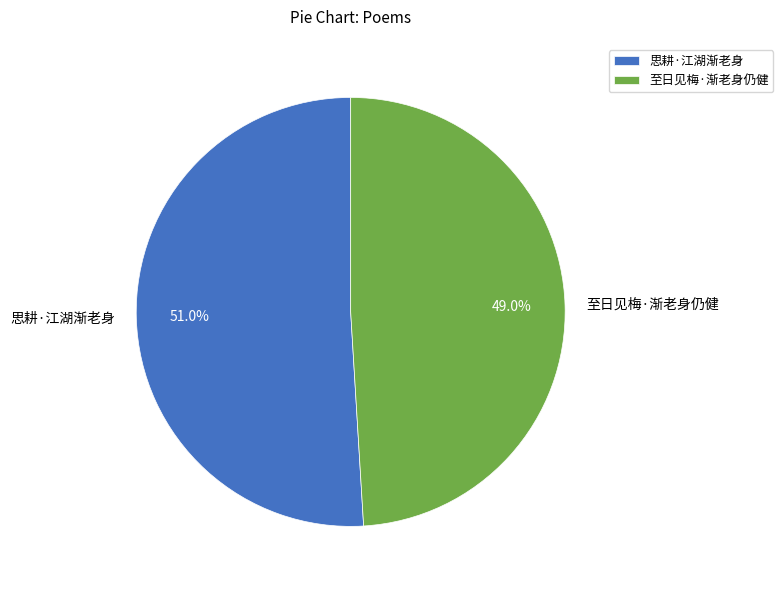

What is the ratio of the value at 至日见梅·渐老身仍健 to the value at 思耕·江湖渐老身?

1.0